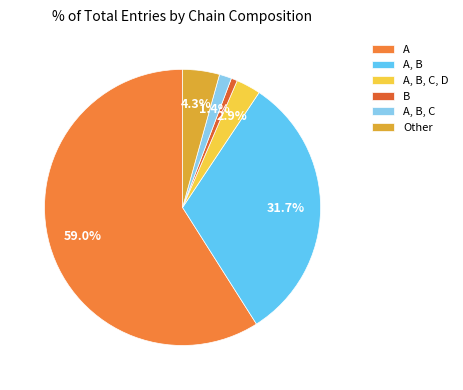

To the nearest percent, what is the difference between the A and A, B slice percentages?

27%